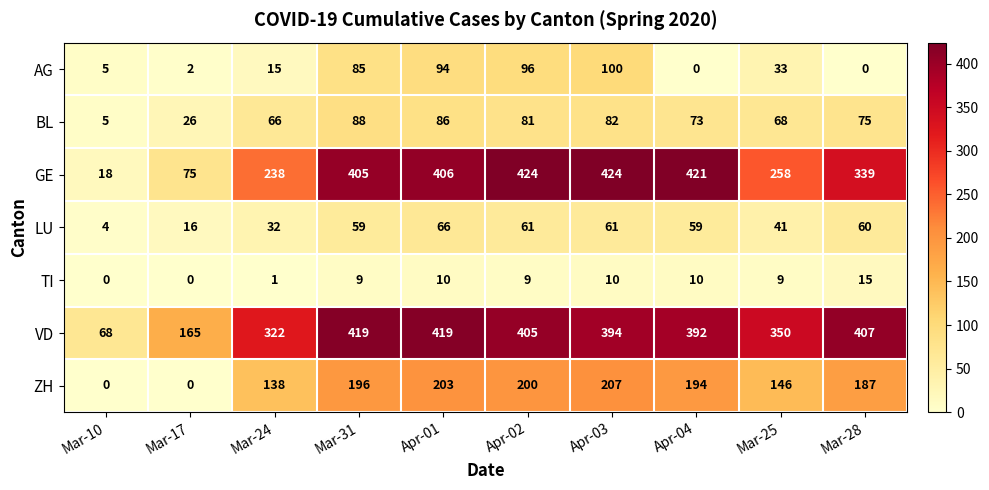

List the series in order of their peak value, highest first.

GE, VD, ZH, AG, BL, LU, TI